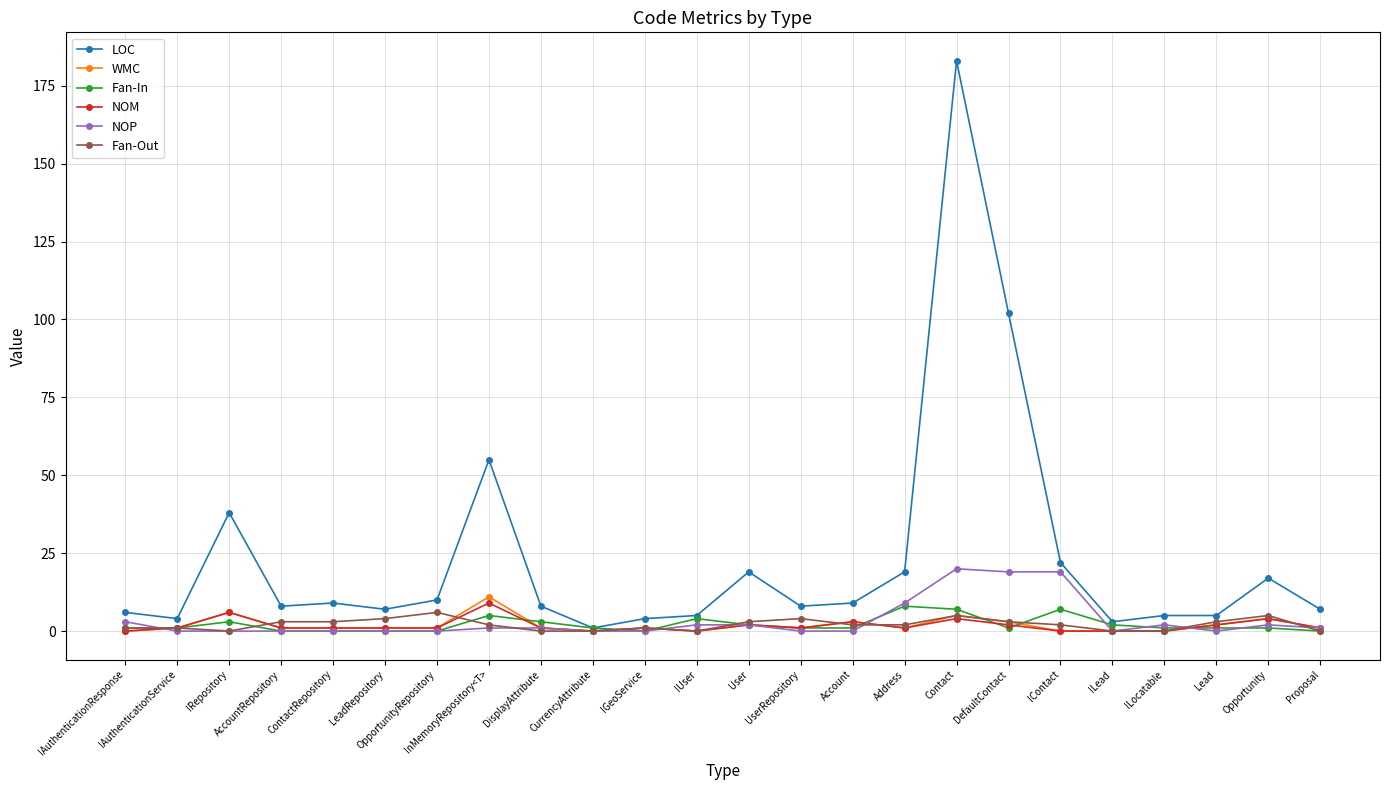

Does the chart display data point markers on the line(s)?

Yes